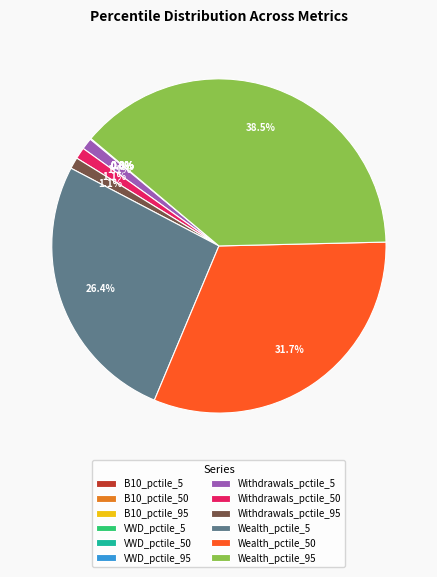

Is Wealth_pctile_5 the majority of the pie?

No